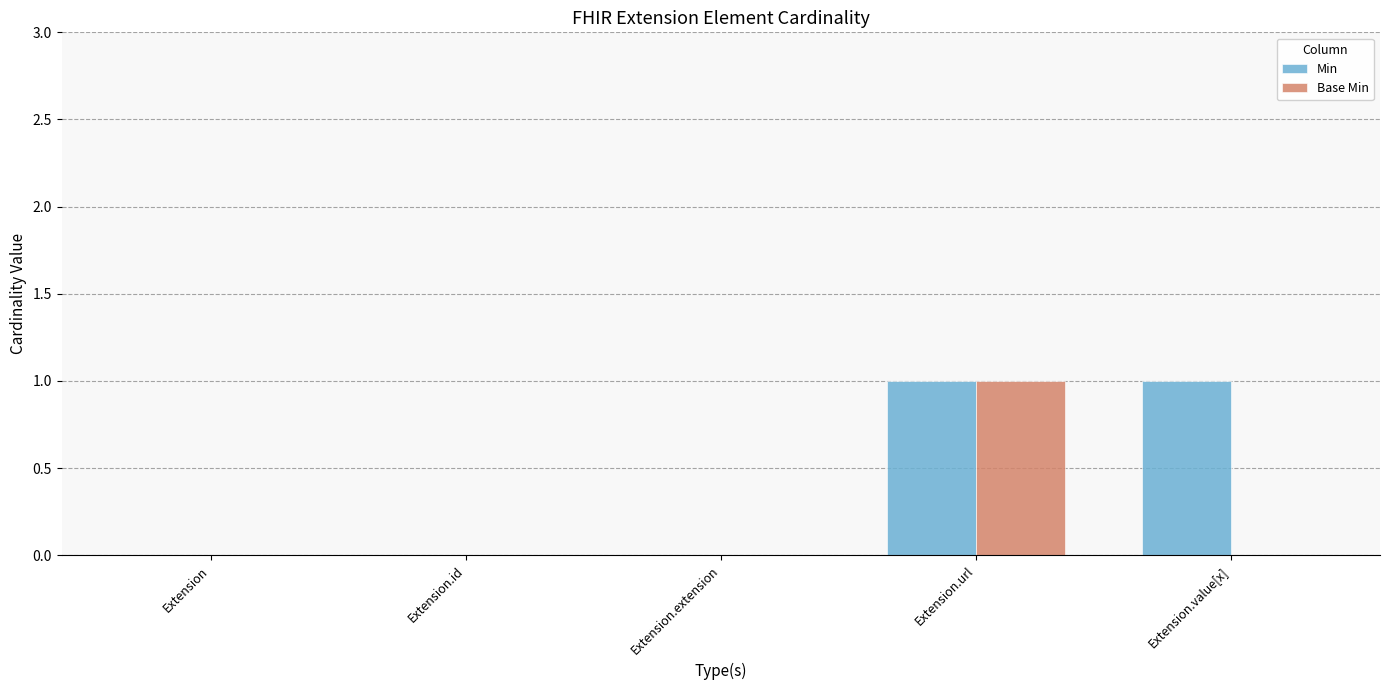

The value of Min at Extension.url is 1. True or false?

True